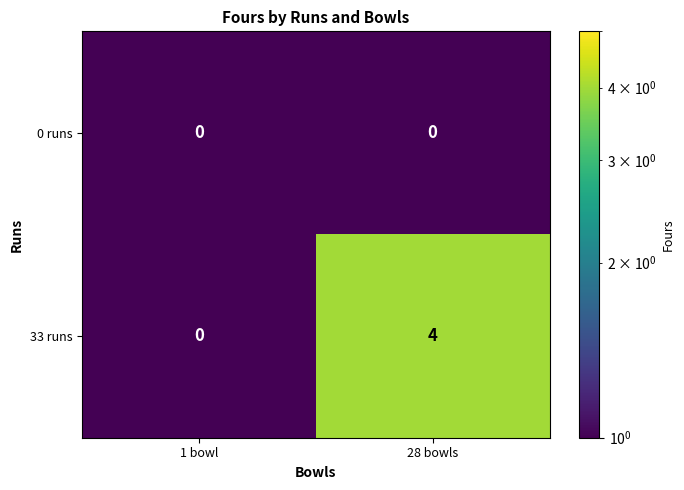

List the series in order of their peak value, lowest first.

0 runs, 33 runs